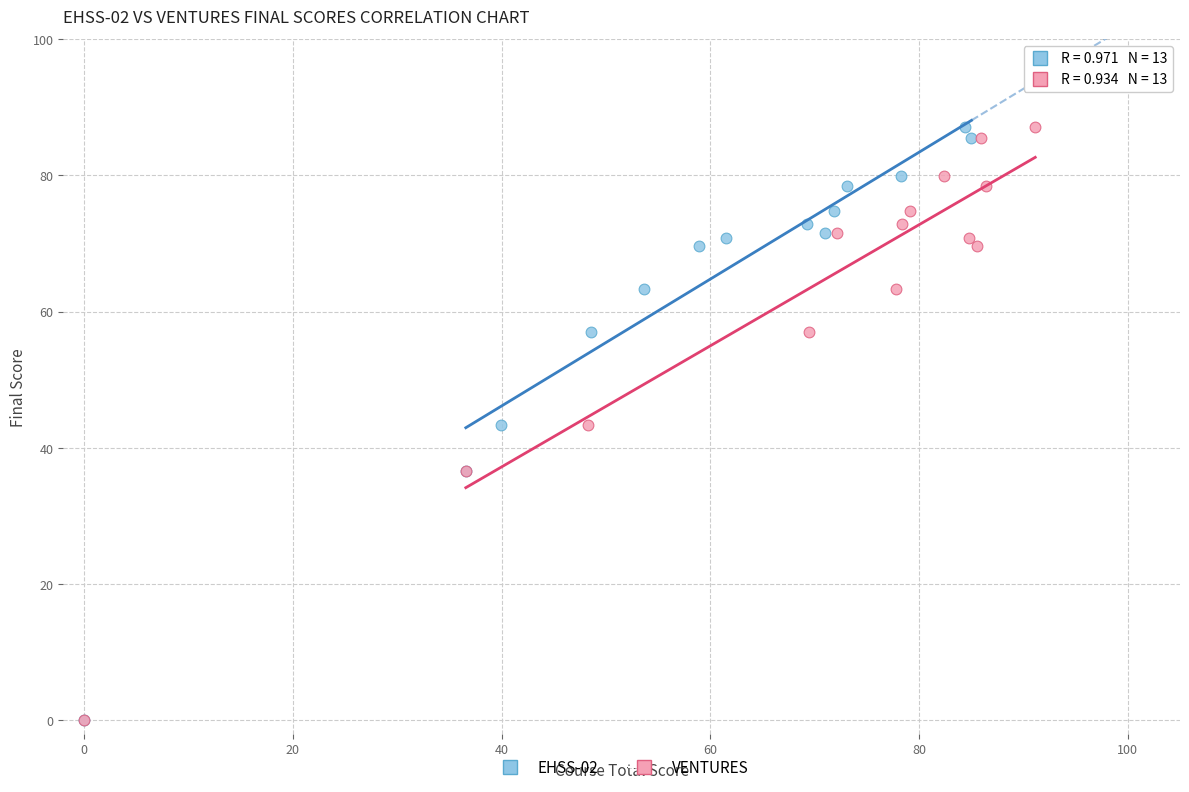

What are all the series names shown in the legend?

EHSS-02, VENTURES